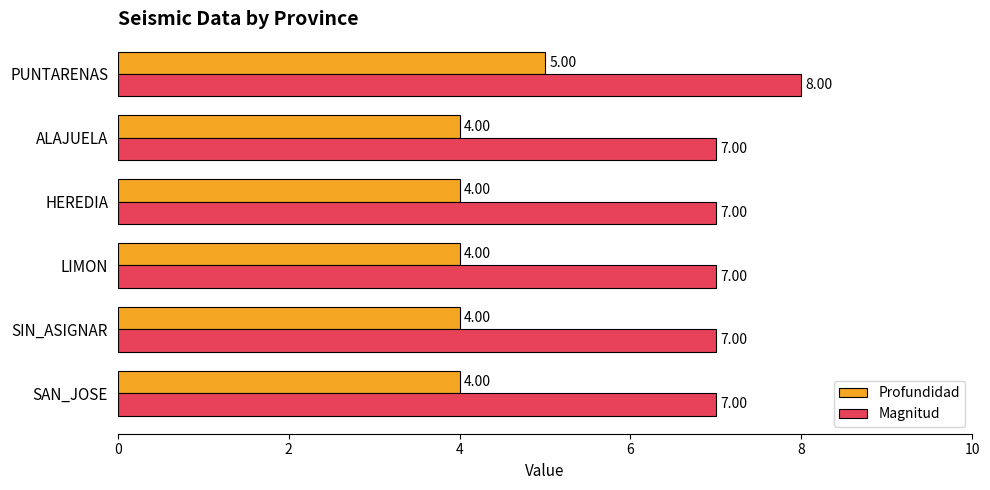

Rank the series by their maximum value, from highest to lowest.

Magnitud, Profundidad